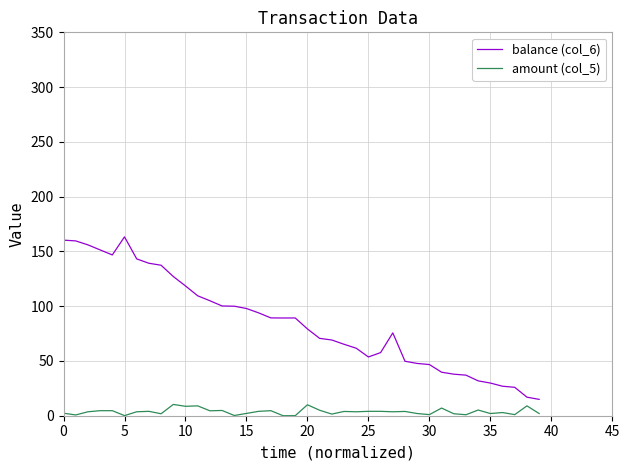

True or false: amount (col_5) has more than 1 points higher than both neighbors.

True